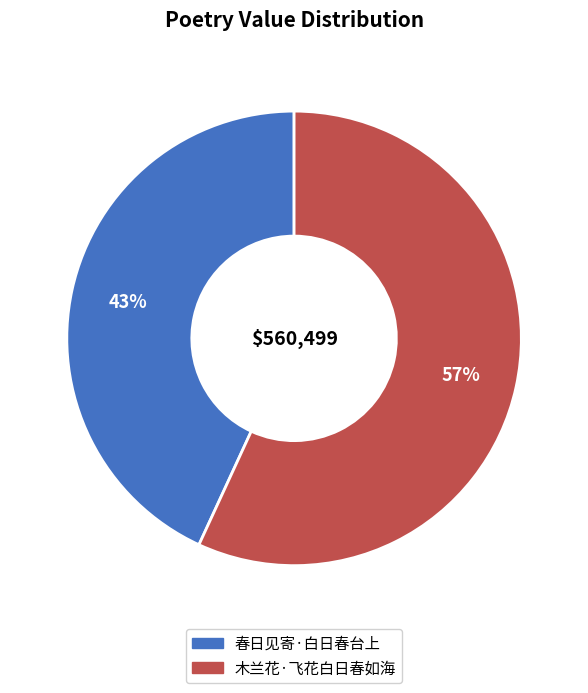

Approximately how many times larger is the value at 木兰花·飞花白日春如海 compared to 春日见寄·白日春台上?

1.3